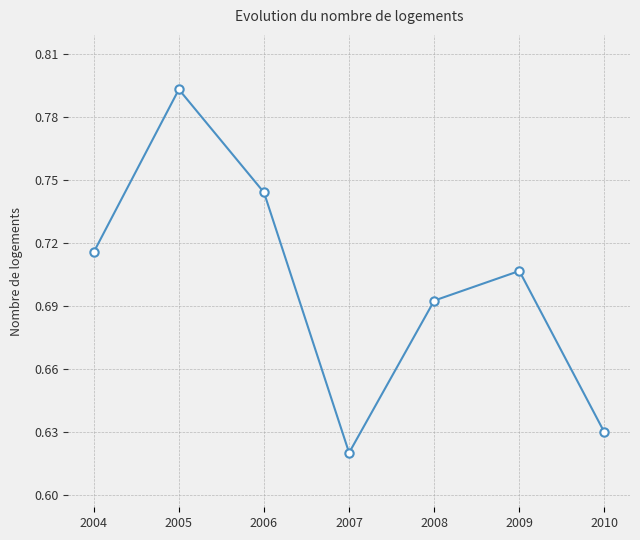

Rank the categories by value from lowest to highest.

2007, 2010, 2008, 2009, 2004, 2006, 2005